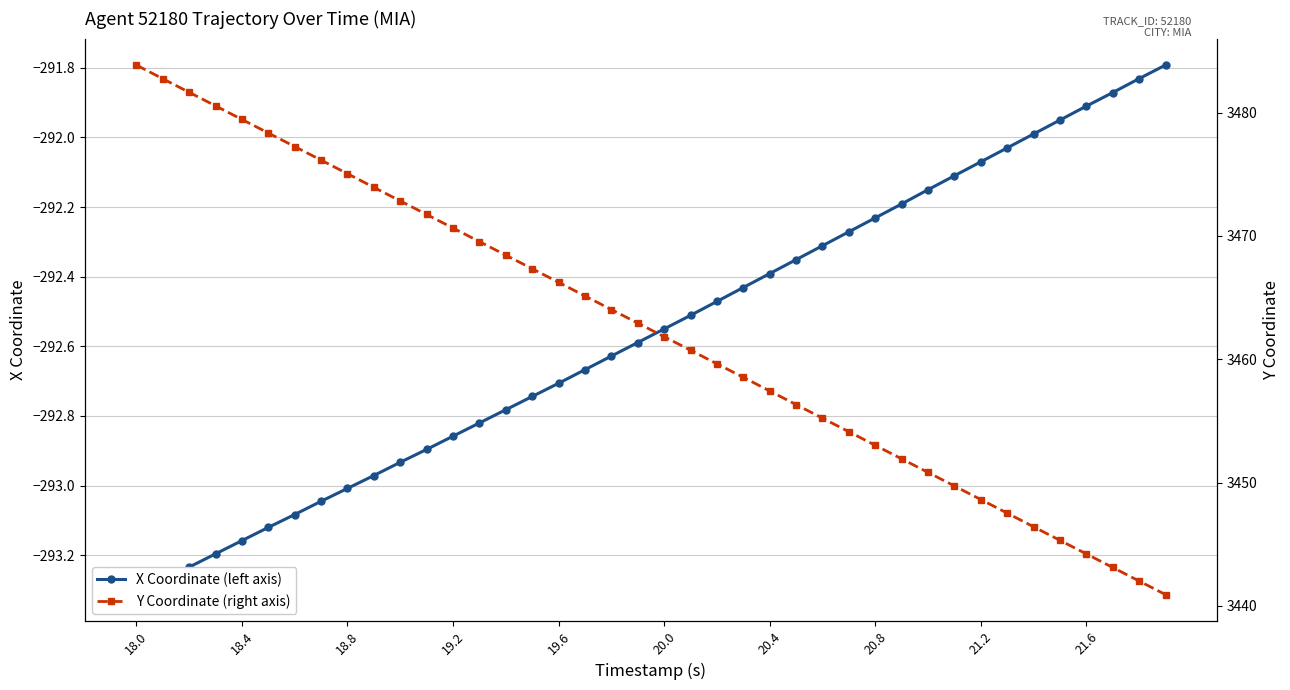

At which category is the sum across all series the highest?

18.0